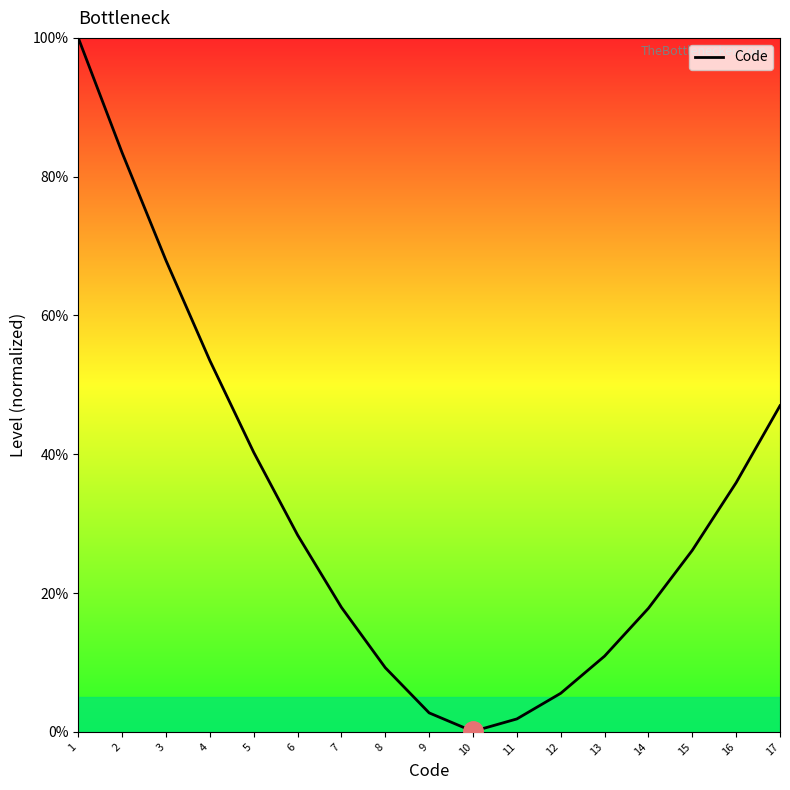

The value at 8 is 9.3. True or false?

True